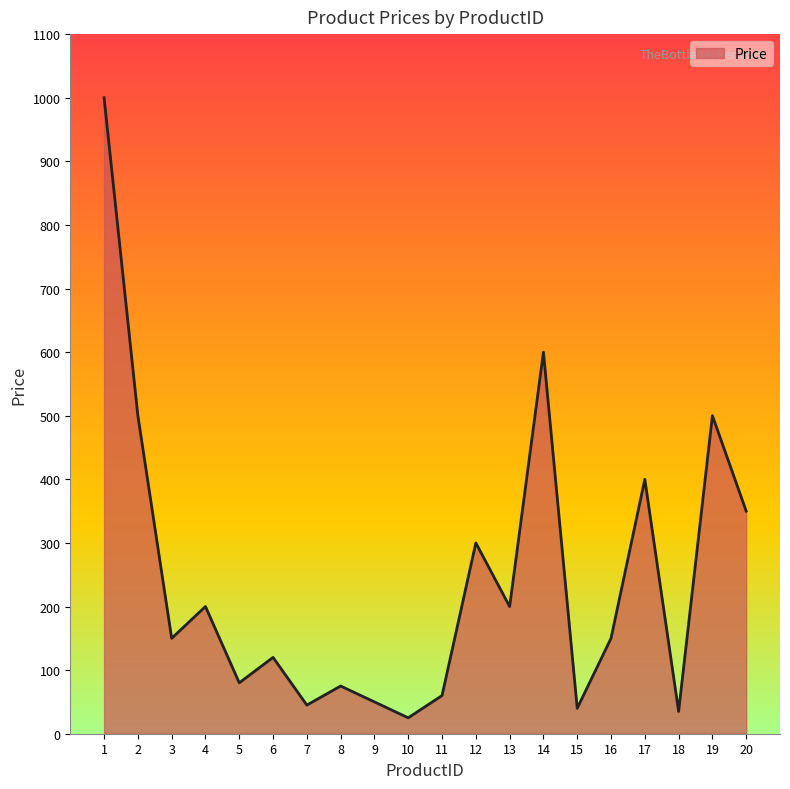

How many interior local peaks (higher than both neighbors) does the data have?

7